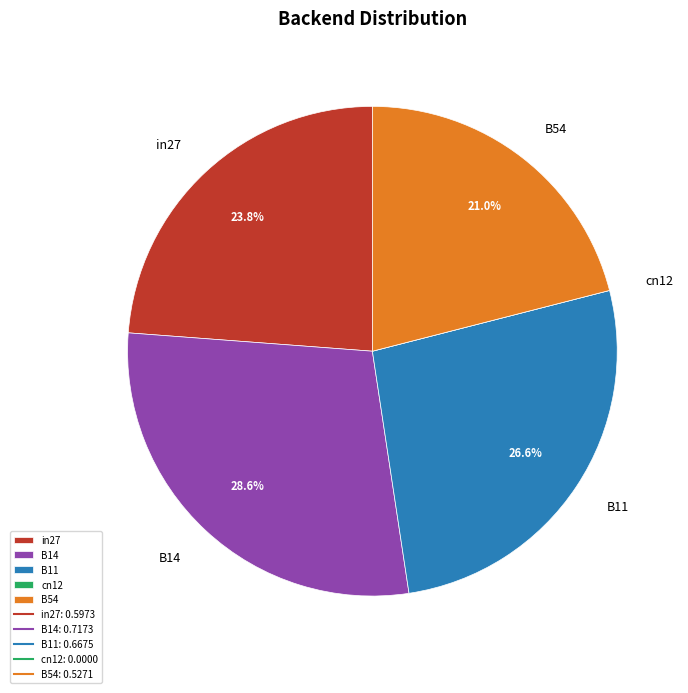

What is the largest slice in the pie chart?

B14